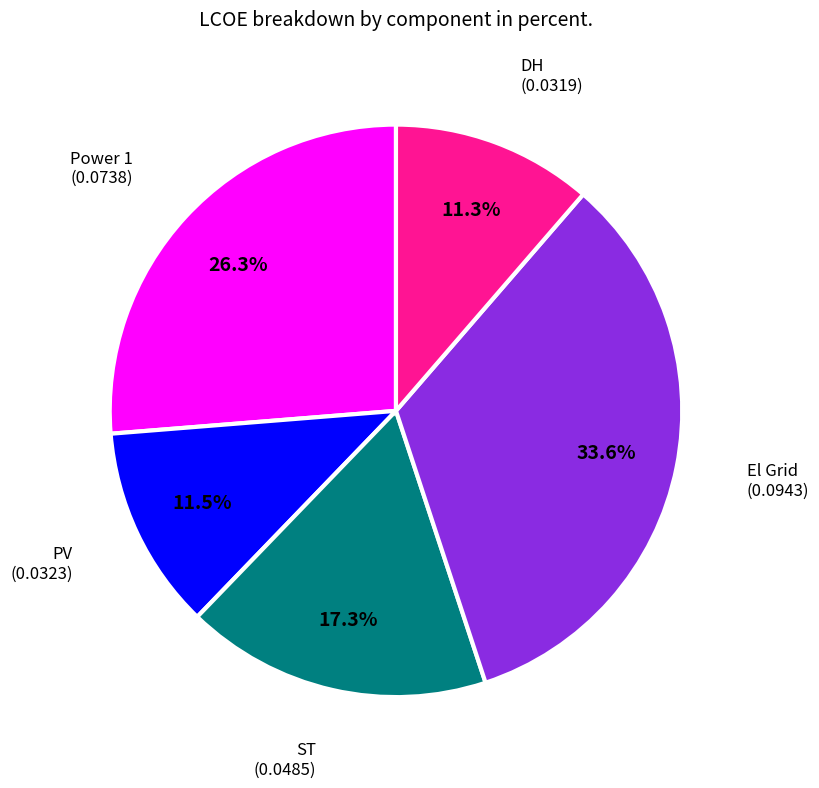

Is there any slice that represents more than half of the pie?

No